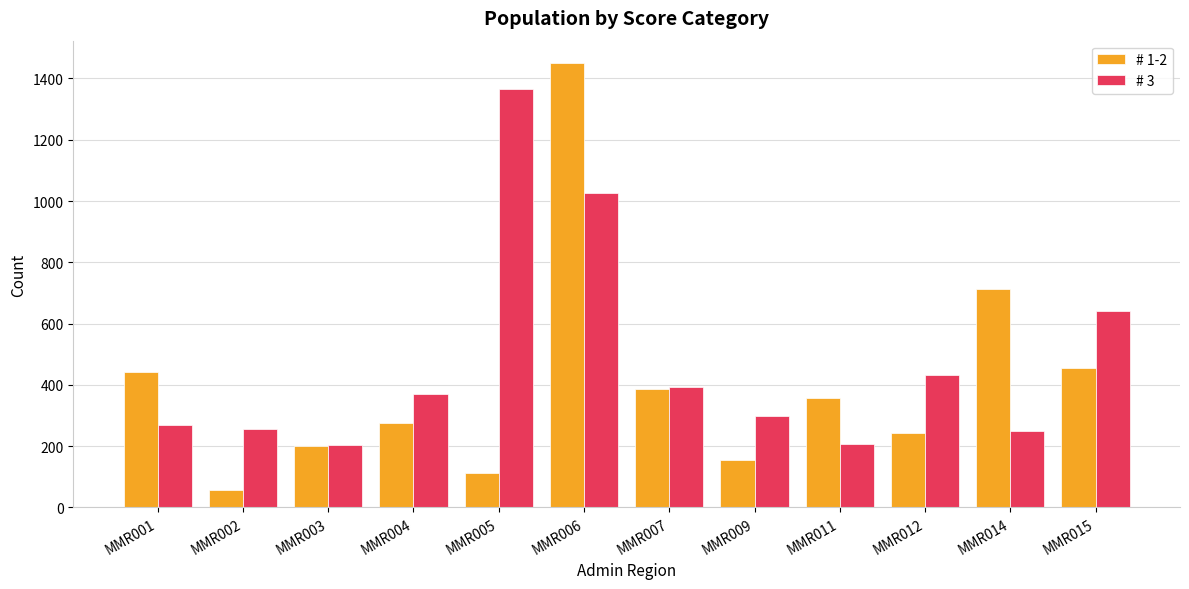

Which series changed the most between MMR001 and MMR009?

# 1-2